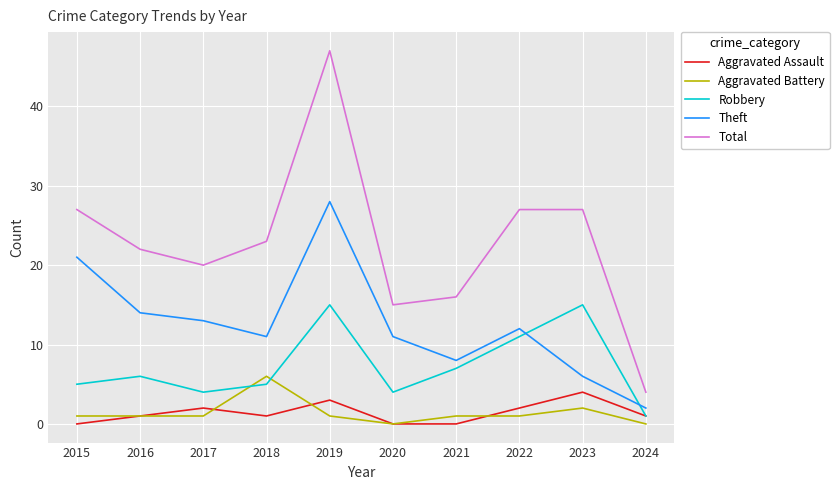

Reading right to left, what are all the values shown in this chart?

Aggravated Assault: 2024=1	2023=4	2022=2	2021=0	2020=0	2019=3	2018=1	2017=2	2016=1	2015=0
Aggravated Battery: 2024=0	2023=2	2022=1	2021=1	2020=0	2019=1	2018=6	2017=1	2016=1	2015=1
Robbery: 2024=1	2023=15	2022=11	2021=7	2020=4	2019=15	2018=5	2017=4	2016=6	2015=5
Theft: 2024=2	2023=6	2022=12	2021=8	2020=11	2019=28	2018=11	2017=13	2016=14	2015=21
Total: 2024=4	2023=27	2022=27	2021=16	2020=15	2019=47	2018=23	2017=20	2016=22	2015=27